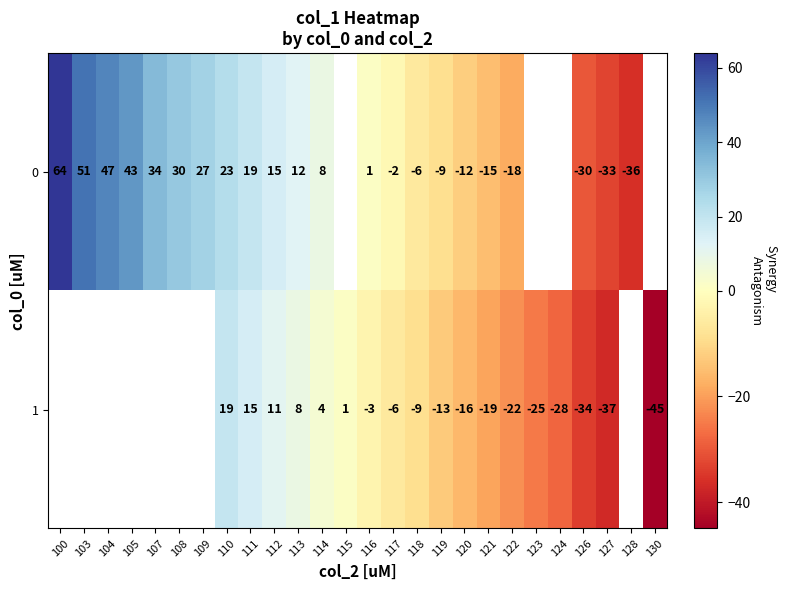

Is it true that 0 equals -3 at 117?

False